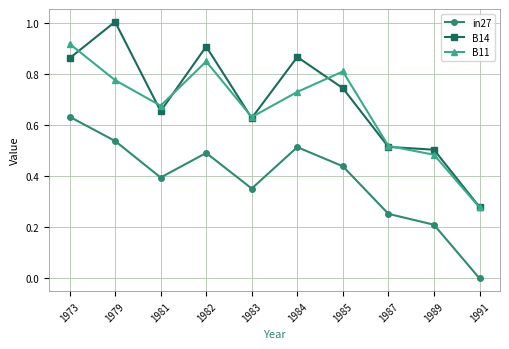

Rank the categories by in27 value from lowest to highest.

1991, 1989, 1987, 1983, 1981, 1985, 1982, 1984, 1979, 1973